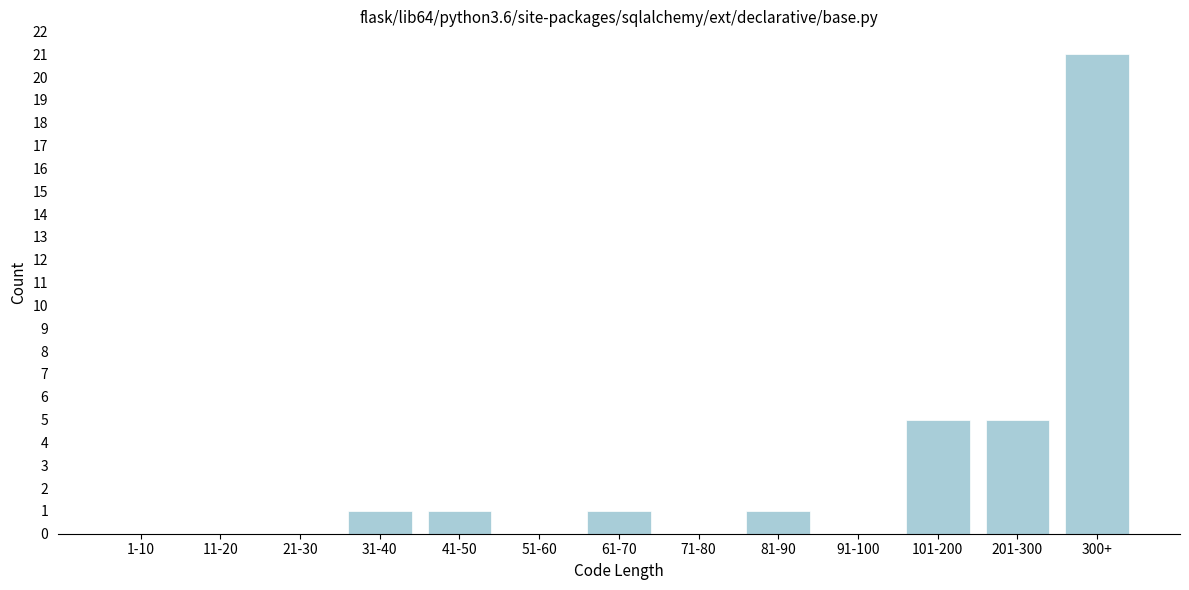

Reading left to right, extract all data points from this chart.

1-10=0	11-20=0	21-30=0	31-40=1	41-50=1	51-60=0	61-70=1	71-80=0	81-90=1	91-100=0	101-200=5	201-300=5	300+=21